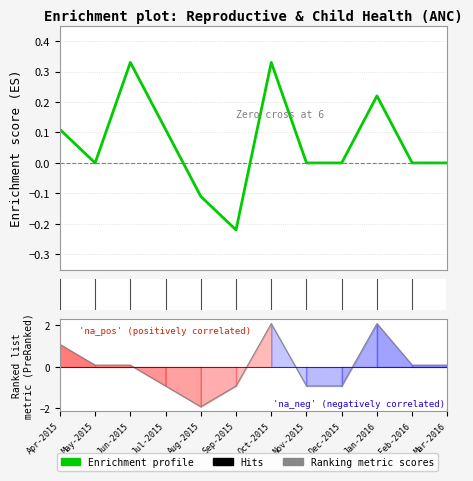

How many lines are shown in the chart?

2